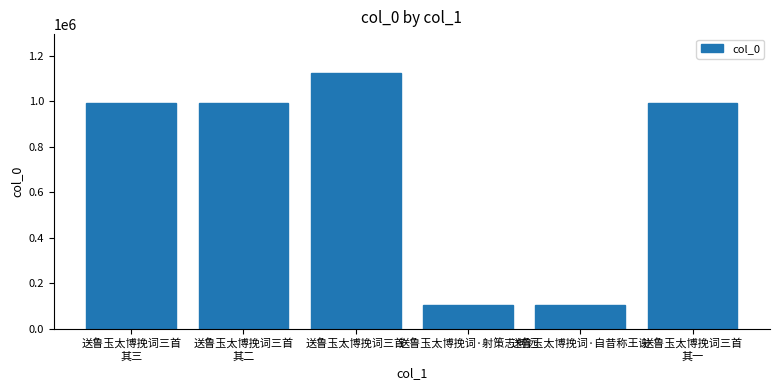

Approximately how many times larger is the value at 送鲁玉太博挽词·射策志何远 compared to 送鲁玉太博挽词三首
其二?

0.1